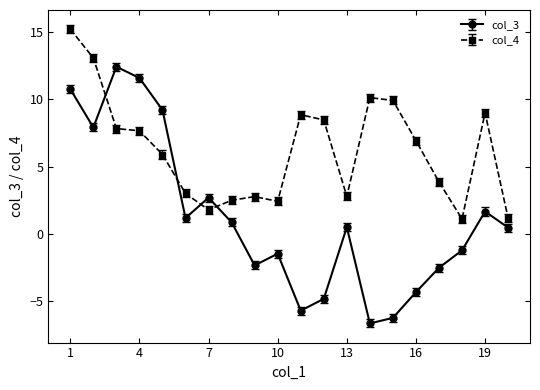

What is the difference between the second highest and second lowest values in the col_3 series?

17.9